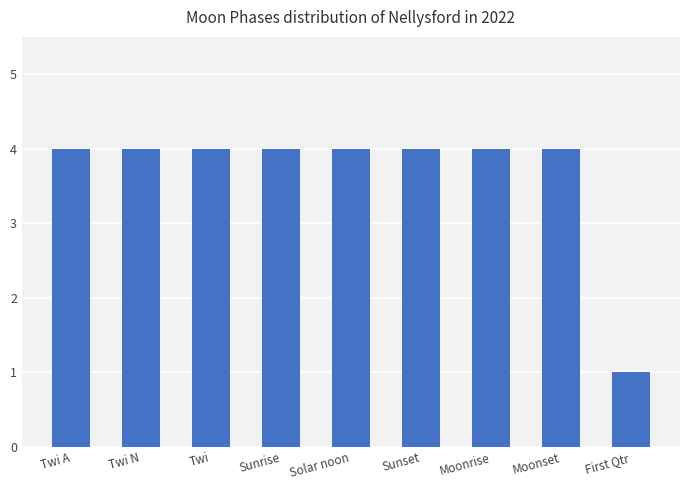

Approximately how many times larger is the value at Moonrise compared to Moonset?

1.0